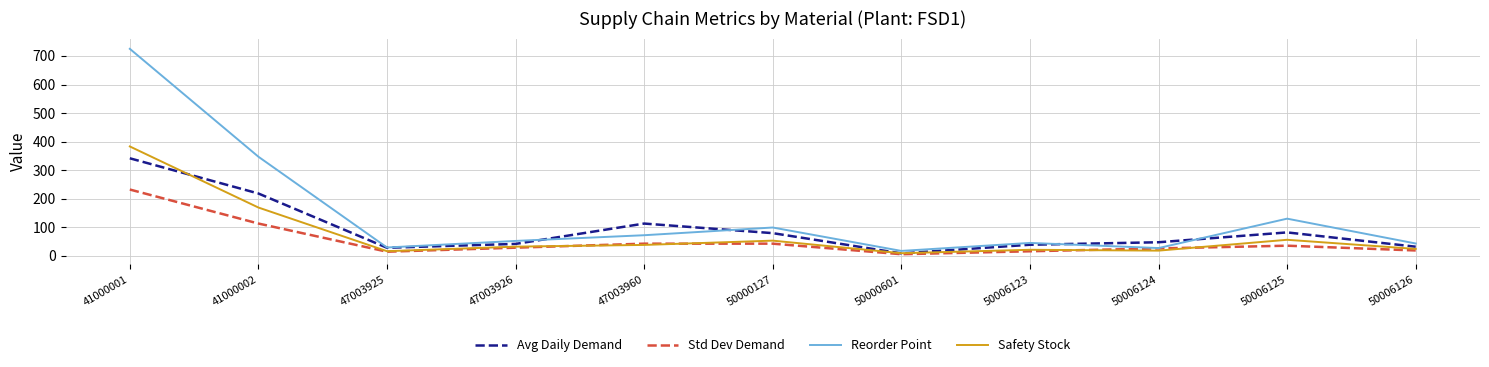

How many interior local valleys does the Reorder Point series have?

3